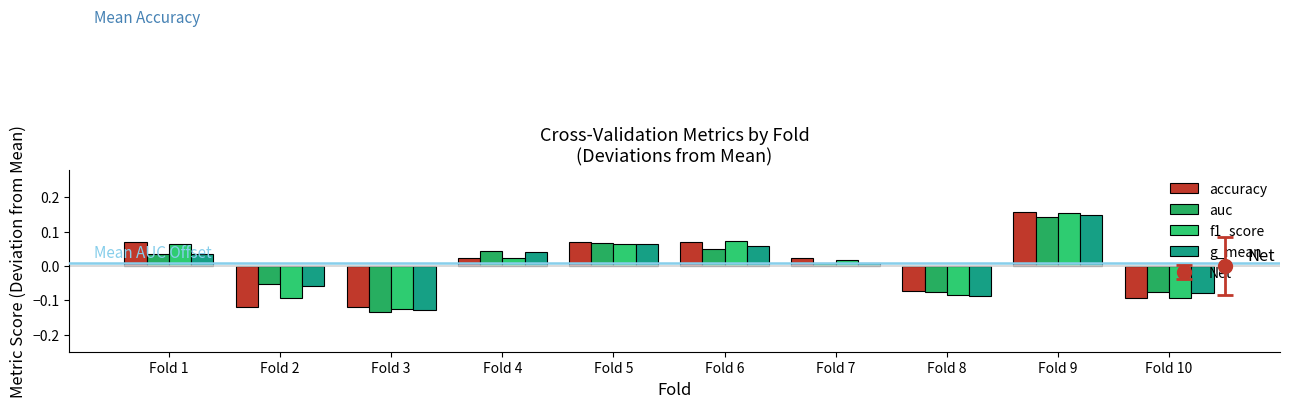

Does the chart contain stacked bars?

No